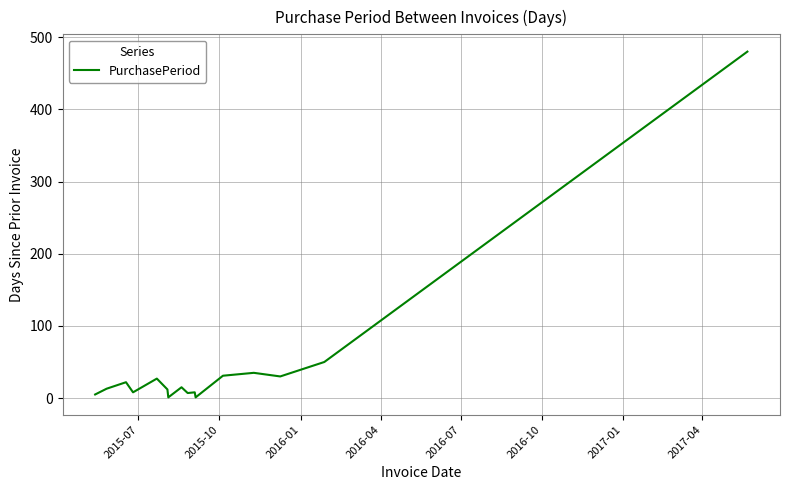

How many lines are shown in the chart?

1